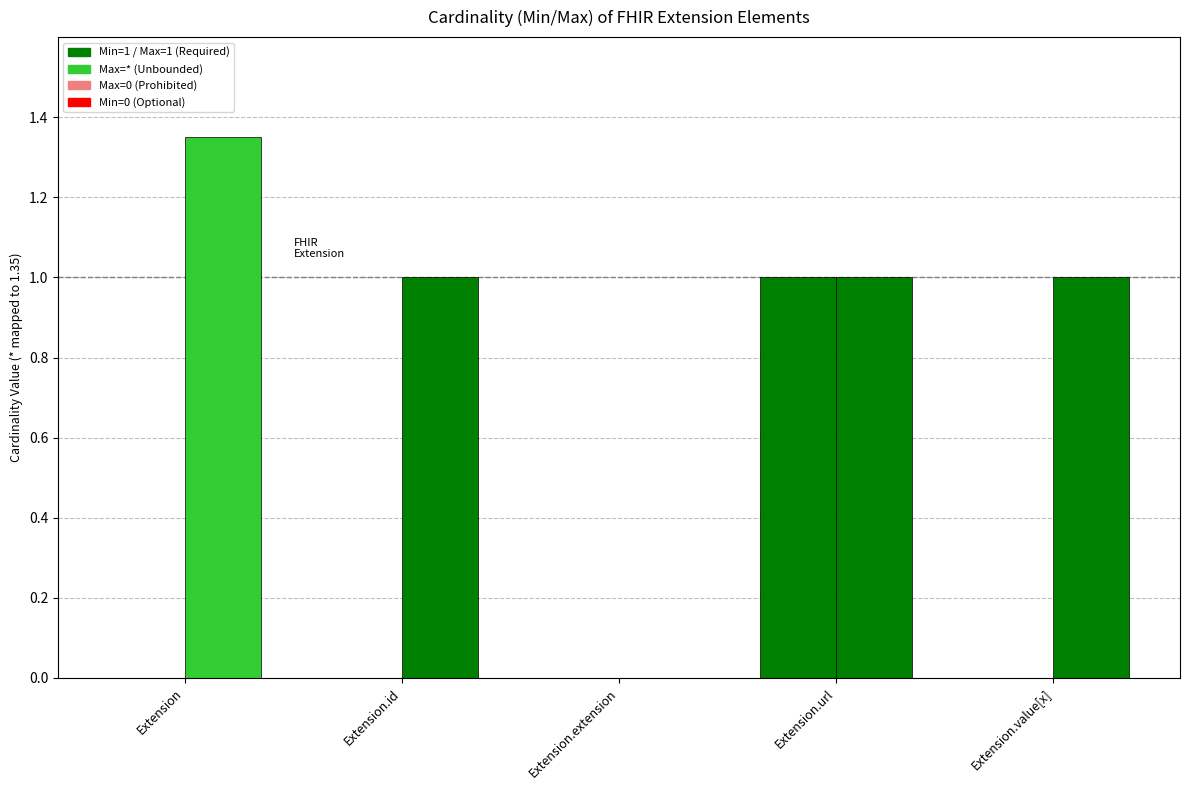

How many distinct data groups are displayed?

2